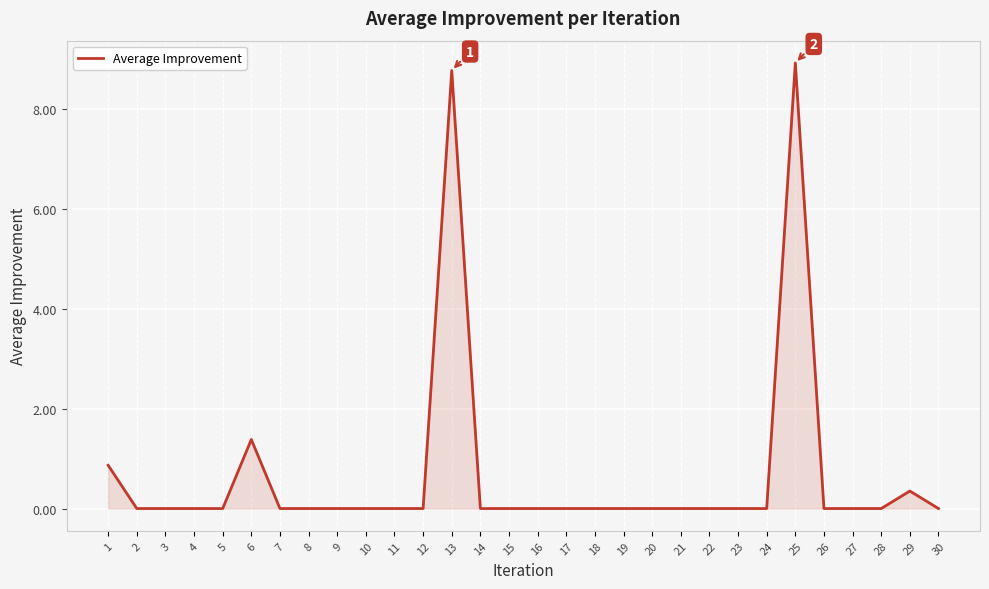

What is the difference between the values at 6 and 13?

7.4